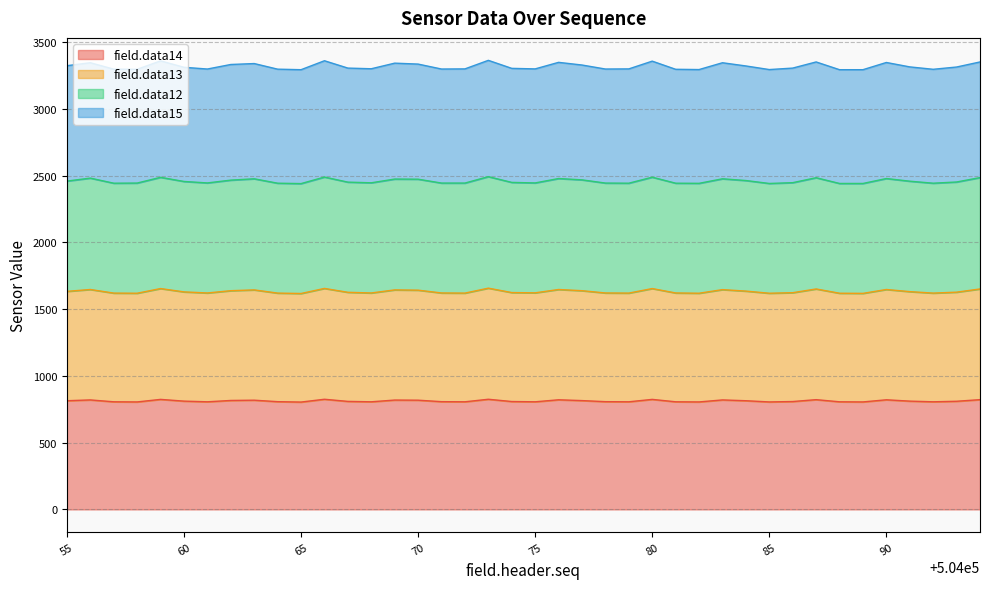

Where is the first local maximum for field.data14?

504056